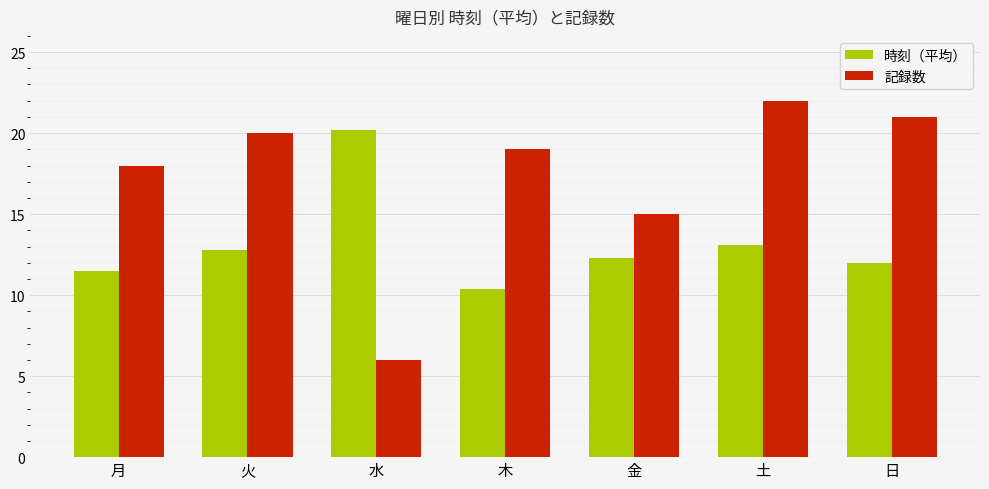

What is the difference between the 記録数 values at 金 and 土?

7.0